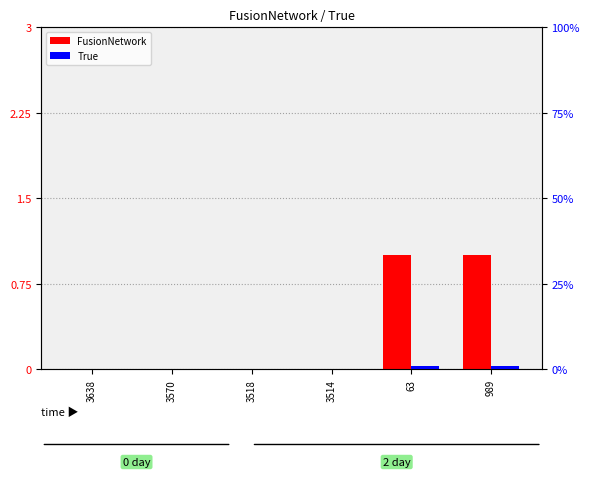

At how many categories does at least one series exceed 0?

2